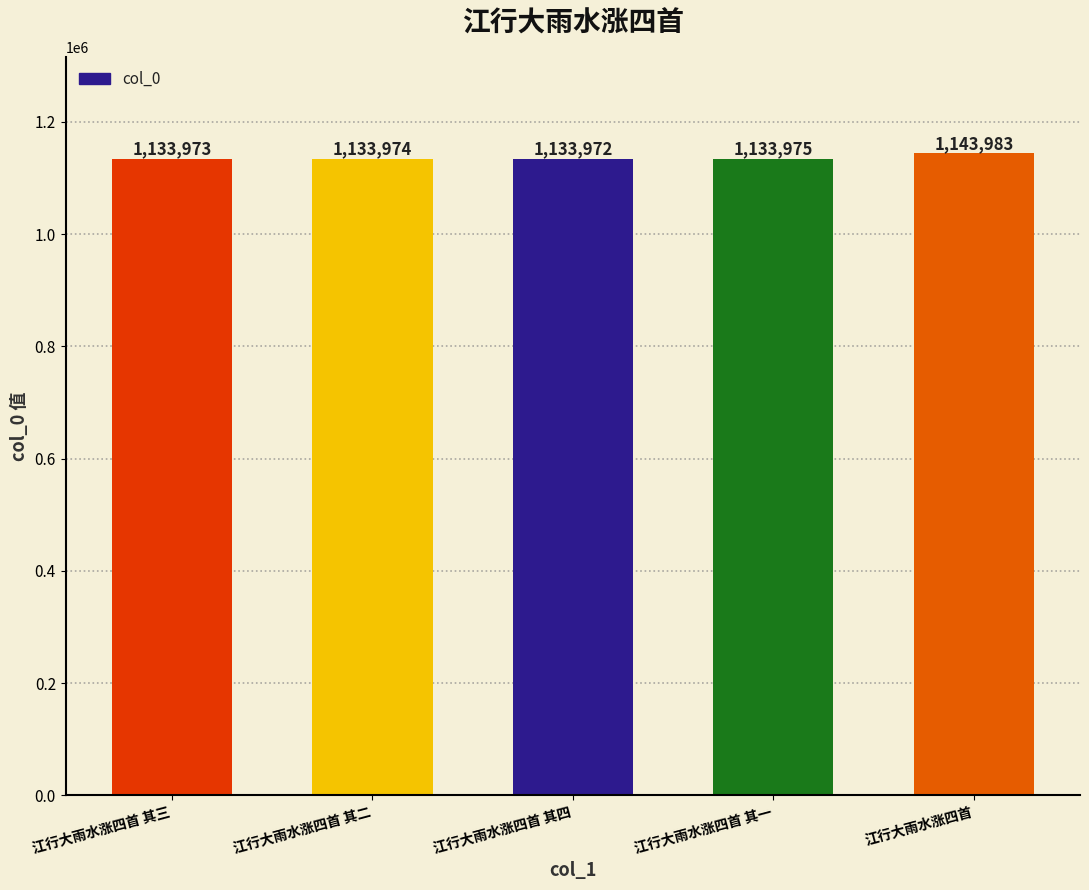

Is it true that the value at 江行大雨水涨四首 其三 is 1133973?

True